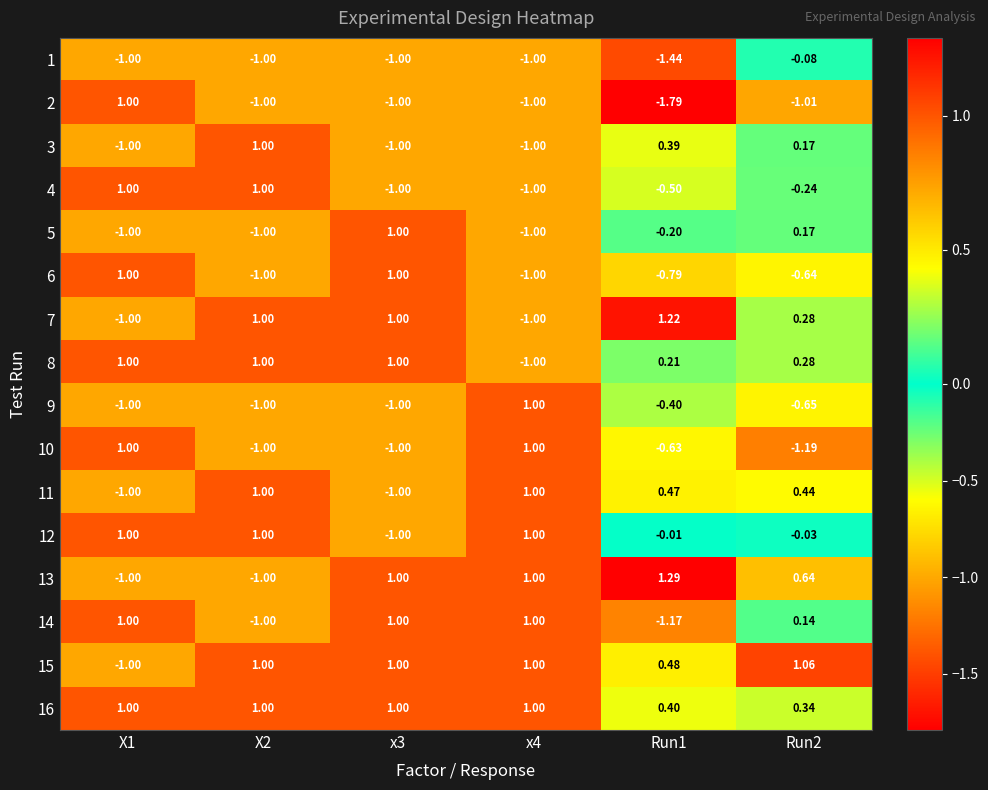

Is the value of 3 at Run2 greater than the value of 16 at Run1?

No